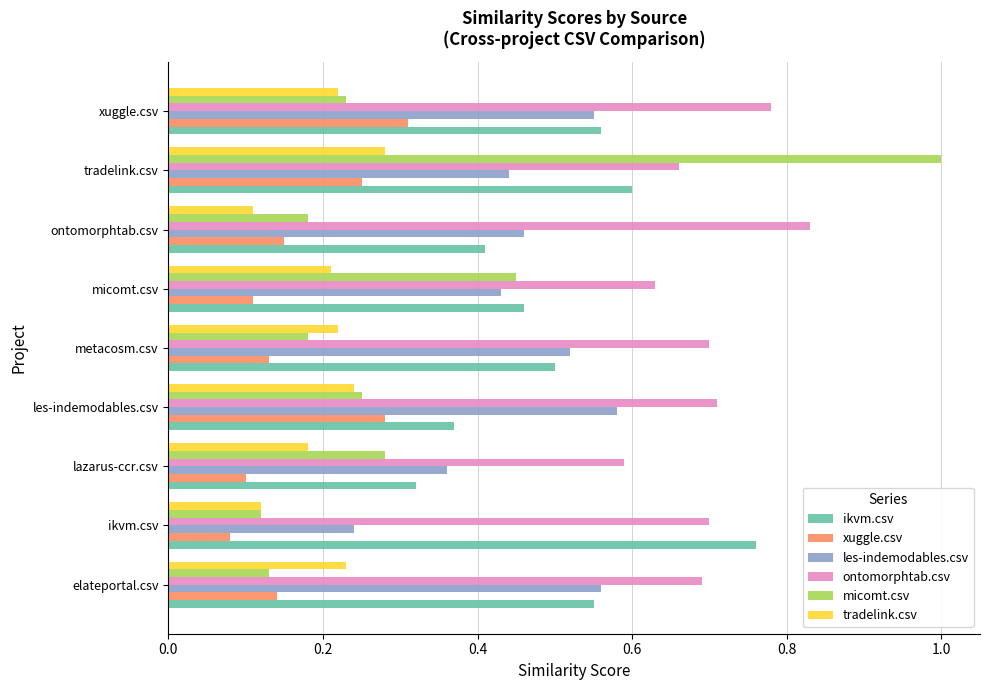

Is it true that ontomorphtab.csv equals 0.7 at elateportal.csv?

True